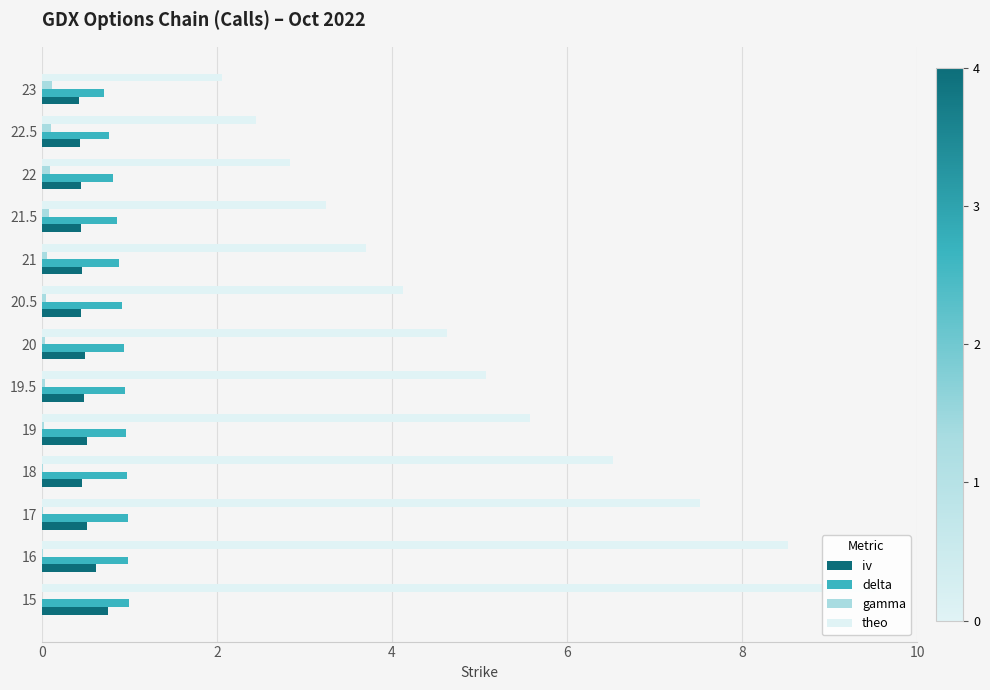

Reading right to left, list all the values displayed in this chart.

iv: 0.4	0.4	0.4	0.4	0.5	0.4	0.5	0.5	0.5	0.5	0.5	0.6	0.8
delta: 0.7	0.8	0.8	0.9	0.9	0.9	0.9	0.9	1.0	1.0	1.0	1.0	1.0
gamma: 0.1	0.1	0.1	0.1	0.1	0.0	0.0	0.0	0.0	0.0	0.0	0.0	0.0
theo: 2.1	2.4	2.8	3.2	3.7	4.1	4.6	5.1	5.6	6.5	7.5	8.5	9.5